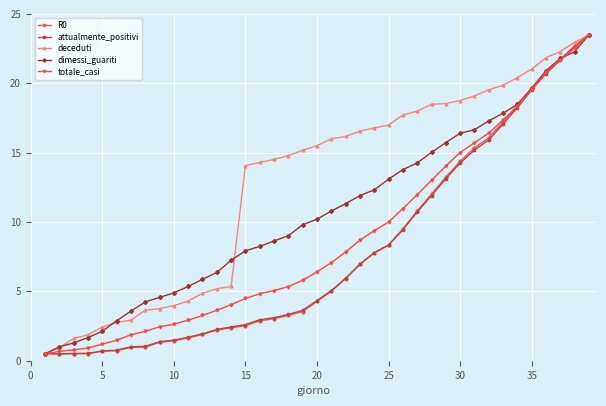

Does the chart display data point markers on the line(s)?

Yes